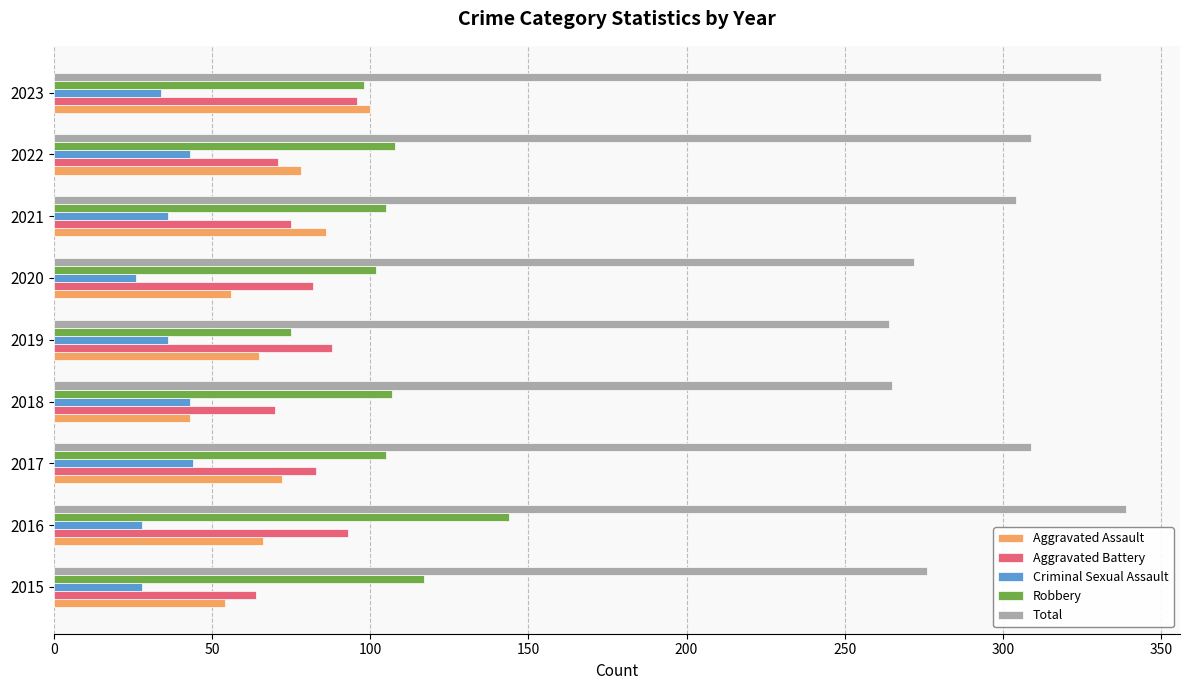

Which series has the largest range (max minus min)?

Total